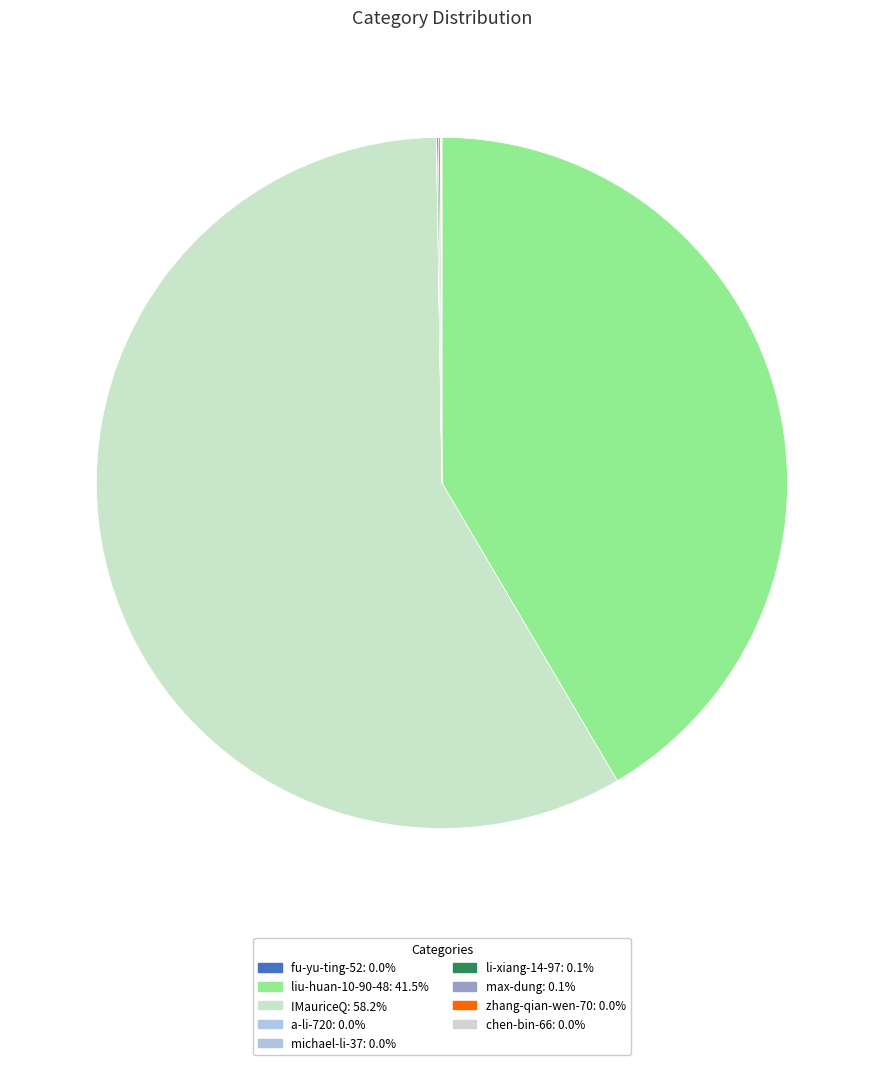

Which slice represents more than half of the pie?

IMauriceQ